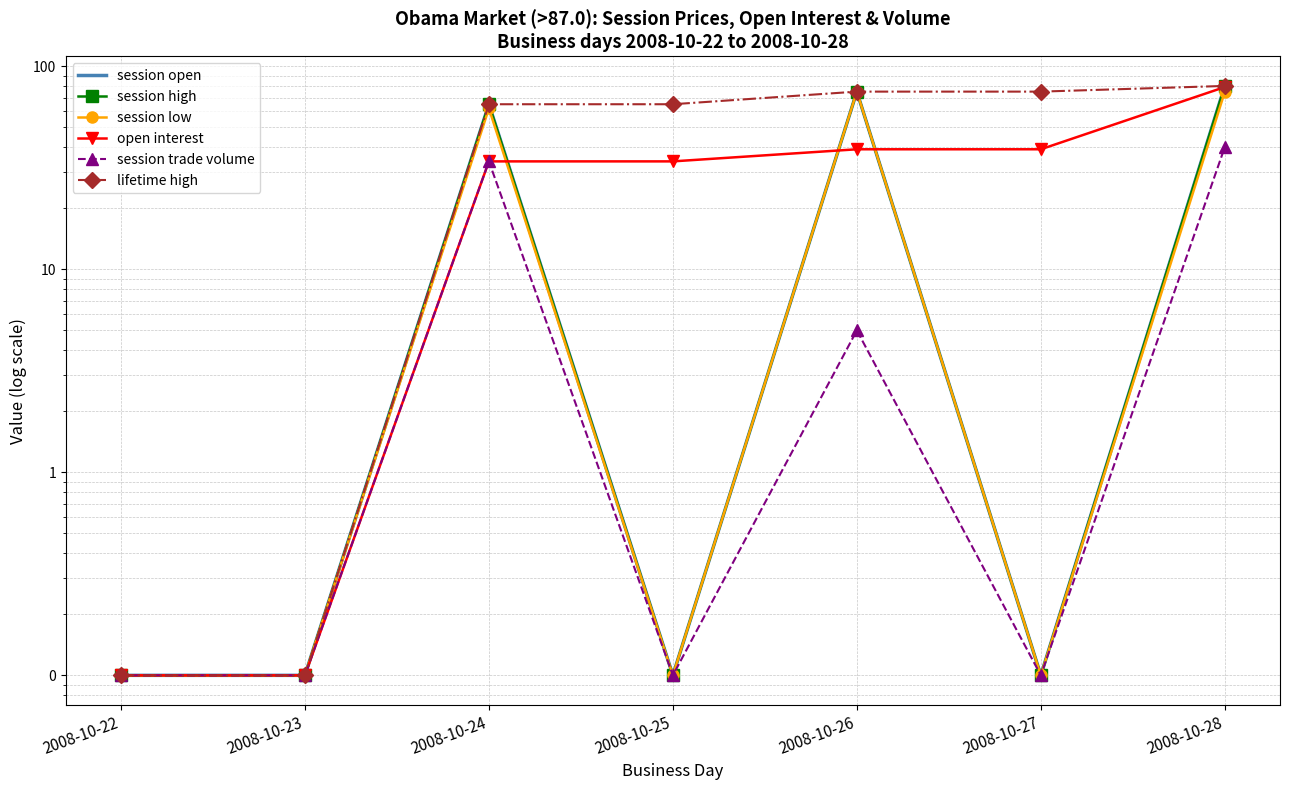

At 2008-10-22, list the series in order from smallest to largest.

session open, session high, session low, open interest, session trade volume, lifetime high